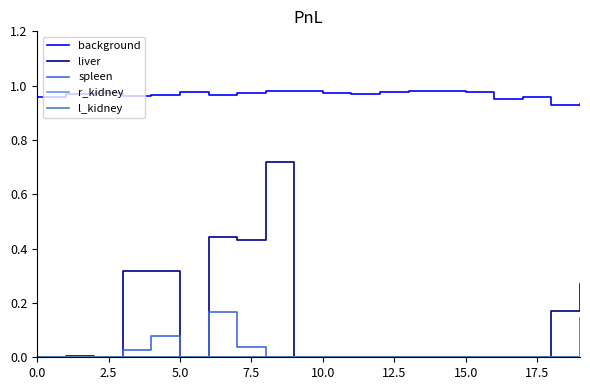

Does the chart display data point markers on the line(s)?

No